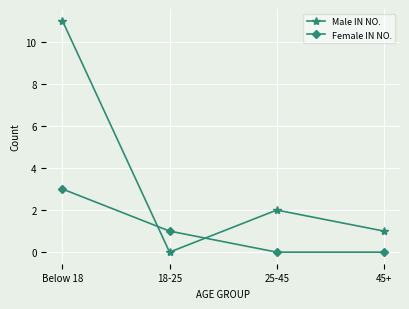

Is the value of Female IN NO. at 45+ greater than the value of Male IN NO. at Below 18?

No